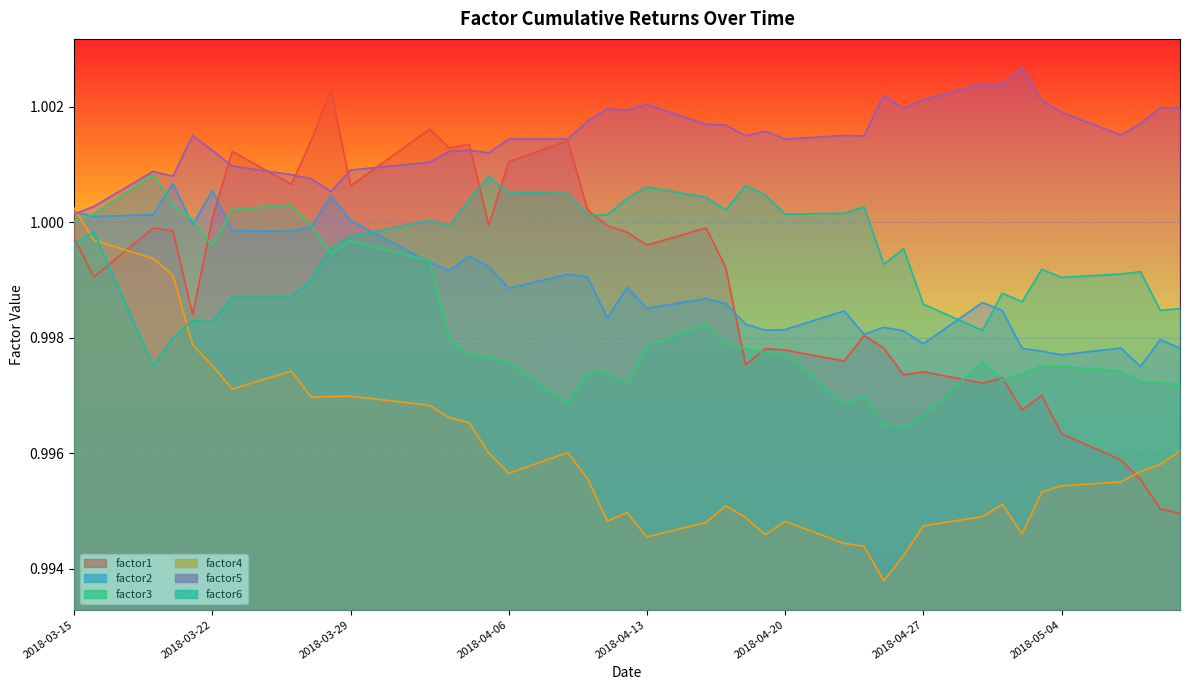

At which label does factor4 reach its peak?

2018-03-15